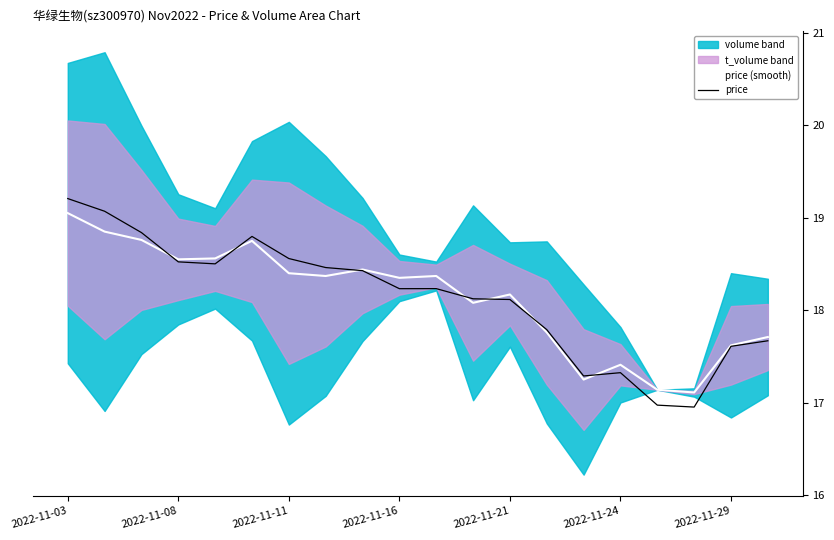

At which label does price (smooth) first exceed 18?

2022-11-03